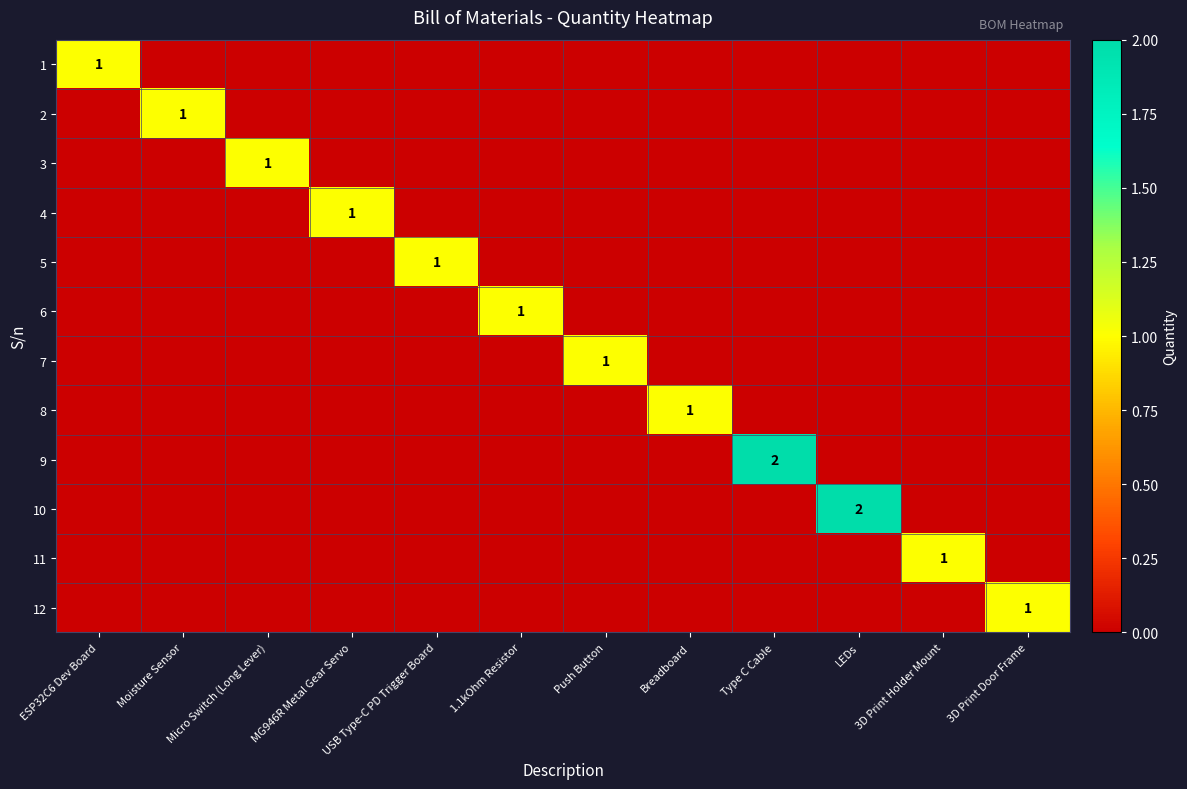

True or false: 9 has a value of 1 at Type C Cable.

False